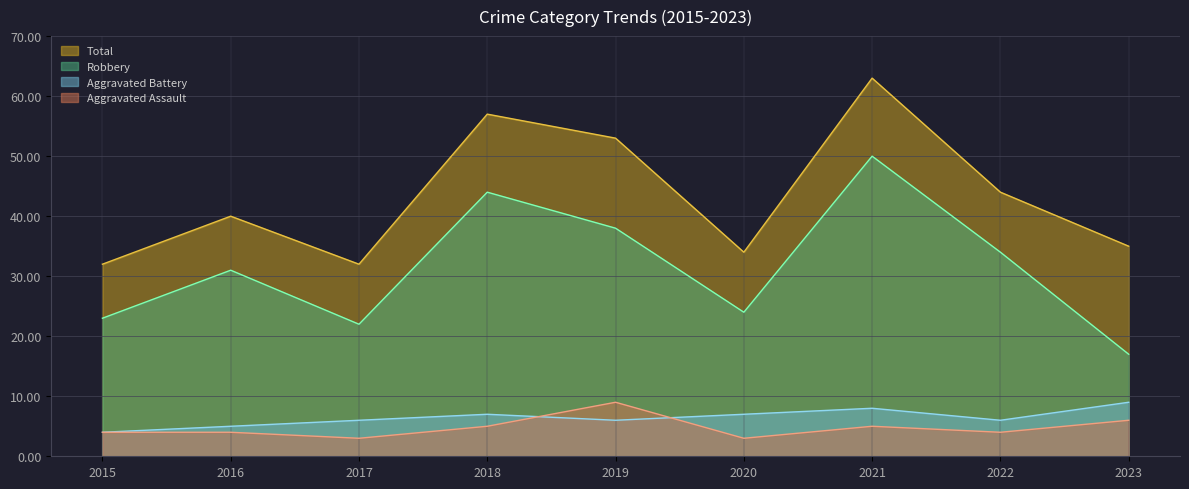

What are all the series names shown in the legend?

Total, Robbery, Aggravated Battery, Aggravated Assault